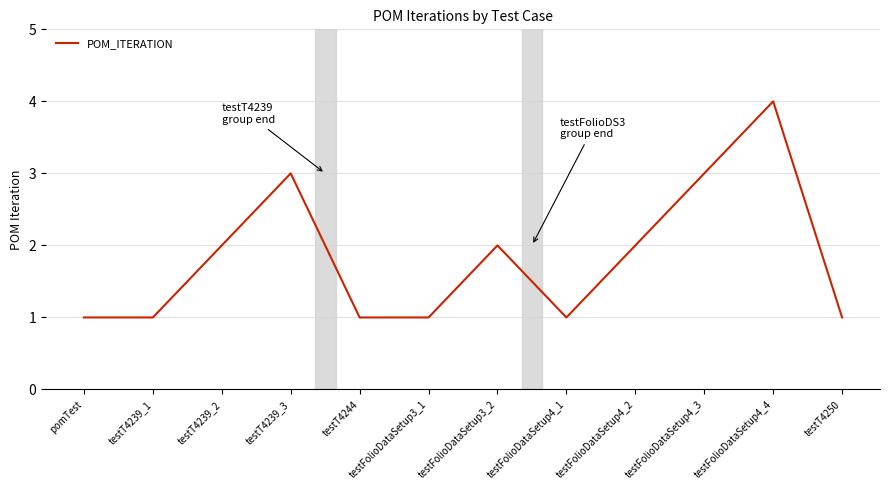

Reading left to right, what are all the values shown in this chart?

pomTest=1	testT4239_1=1	testT4239_2=2	testT4239_3=3	testT4244=1	testFolioDataSetup3_1=1	testFolioDataSetup3_2=2	testFolioDataSetup4_1=1	testFolioDataSetup4_2=2	testFolioDataSetup4_3=3	testFolioDataSetup4_4=4	testT4250=1